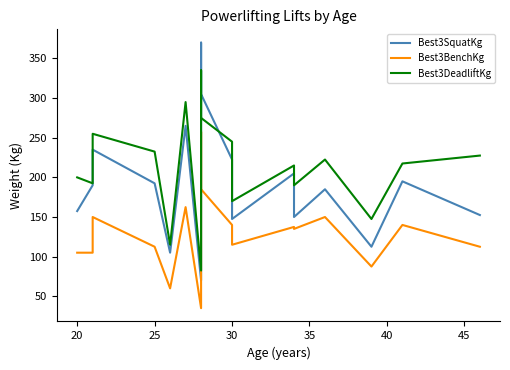

Which series has the widest spread of values?

Best3SquatKg